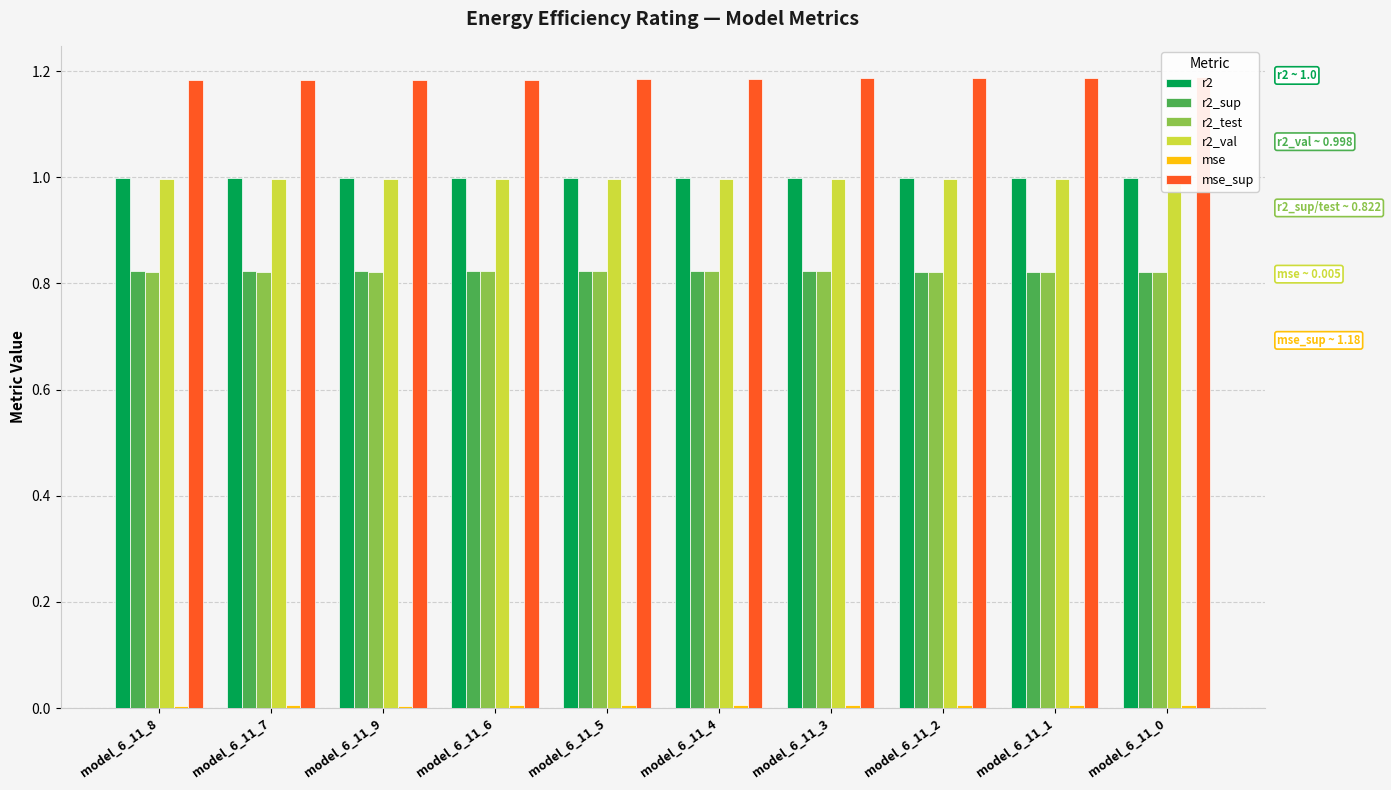

Which has a higher value, model_6_11_6 or model_6_11_2?

model_6_11_6